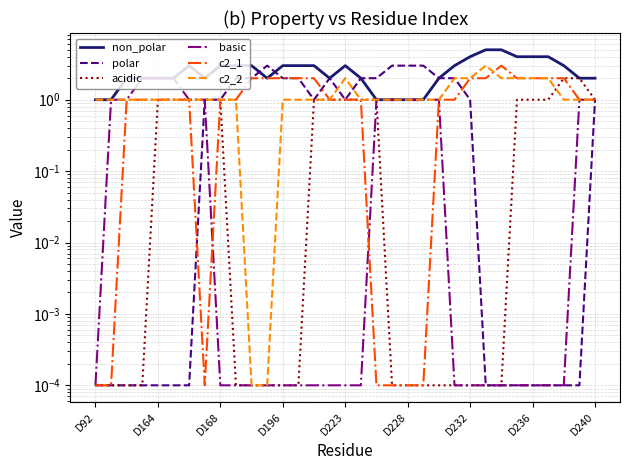

What is the difference between the c2_1 values at 11 and D228?

1.0